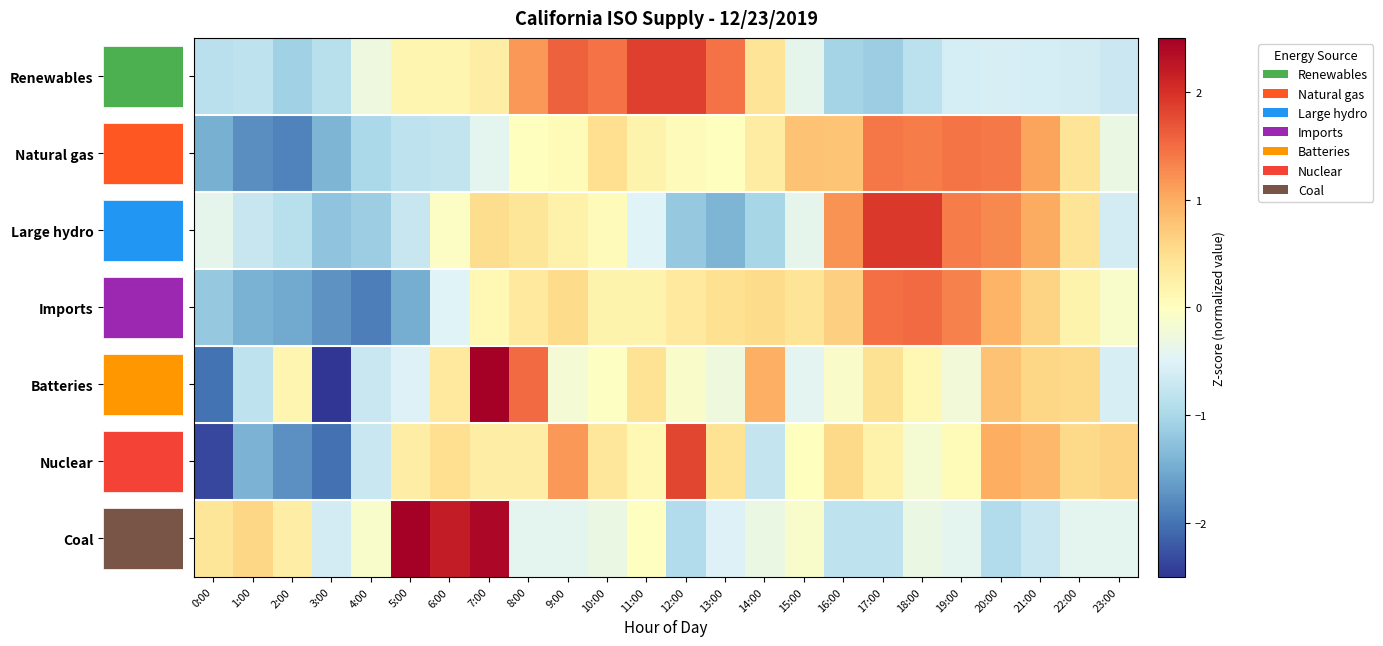

At which category does the chart reach its peak across all series?

5:00